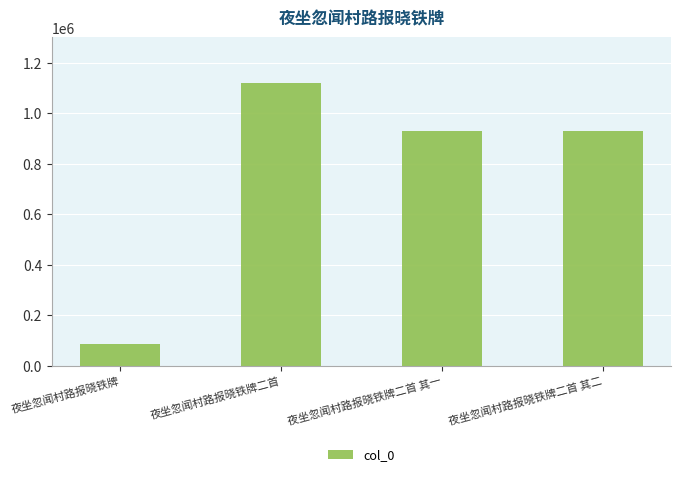

What value does the data have at 夜坐忽闻村路报晓铁牌二首 其二, to the nearest 10?

929160